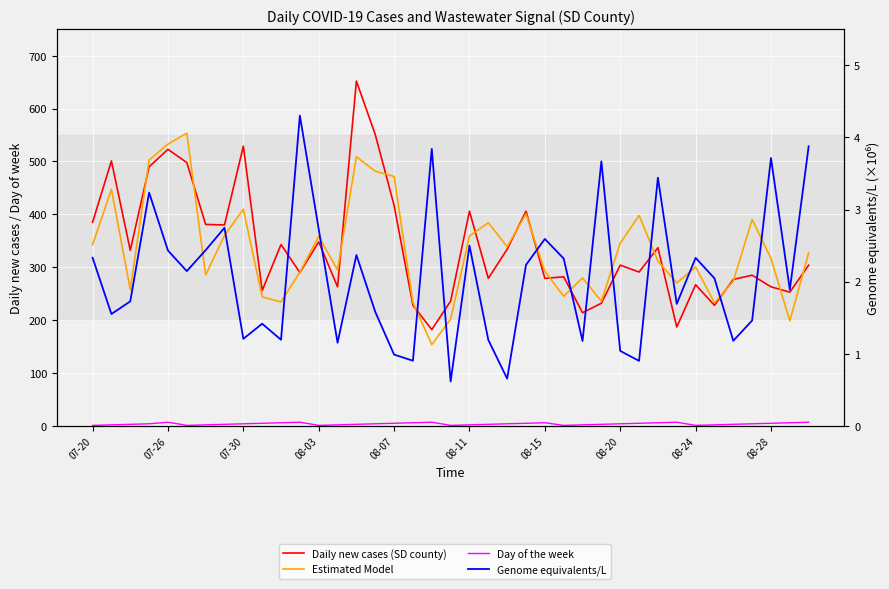

Is it true that Estimated Model equals 391.0 at 33?

False